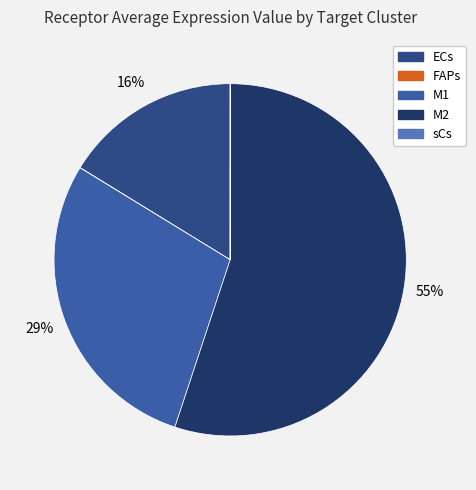

What is the smallest slice in the pie chart?

sCs